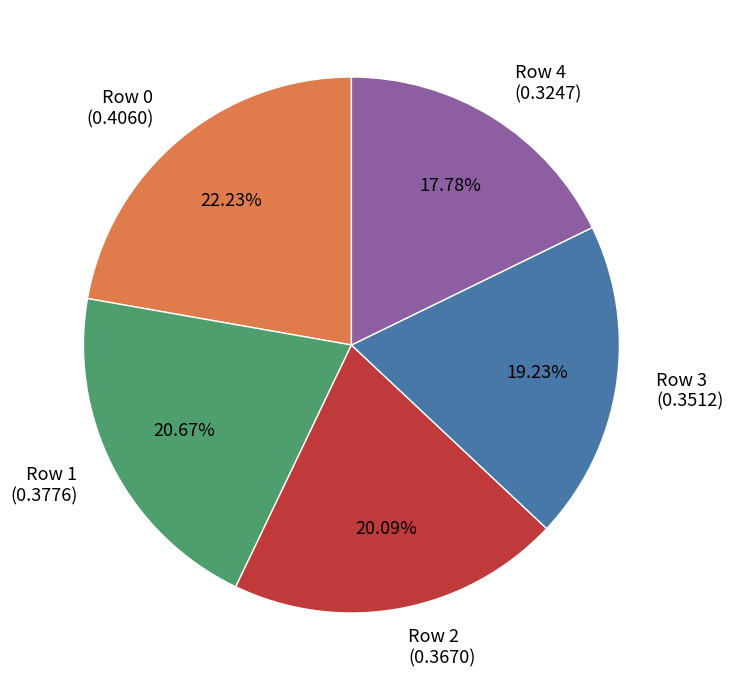

To the nearest percent, what portion does Row 2 represent?

20%